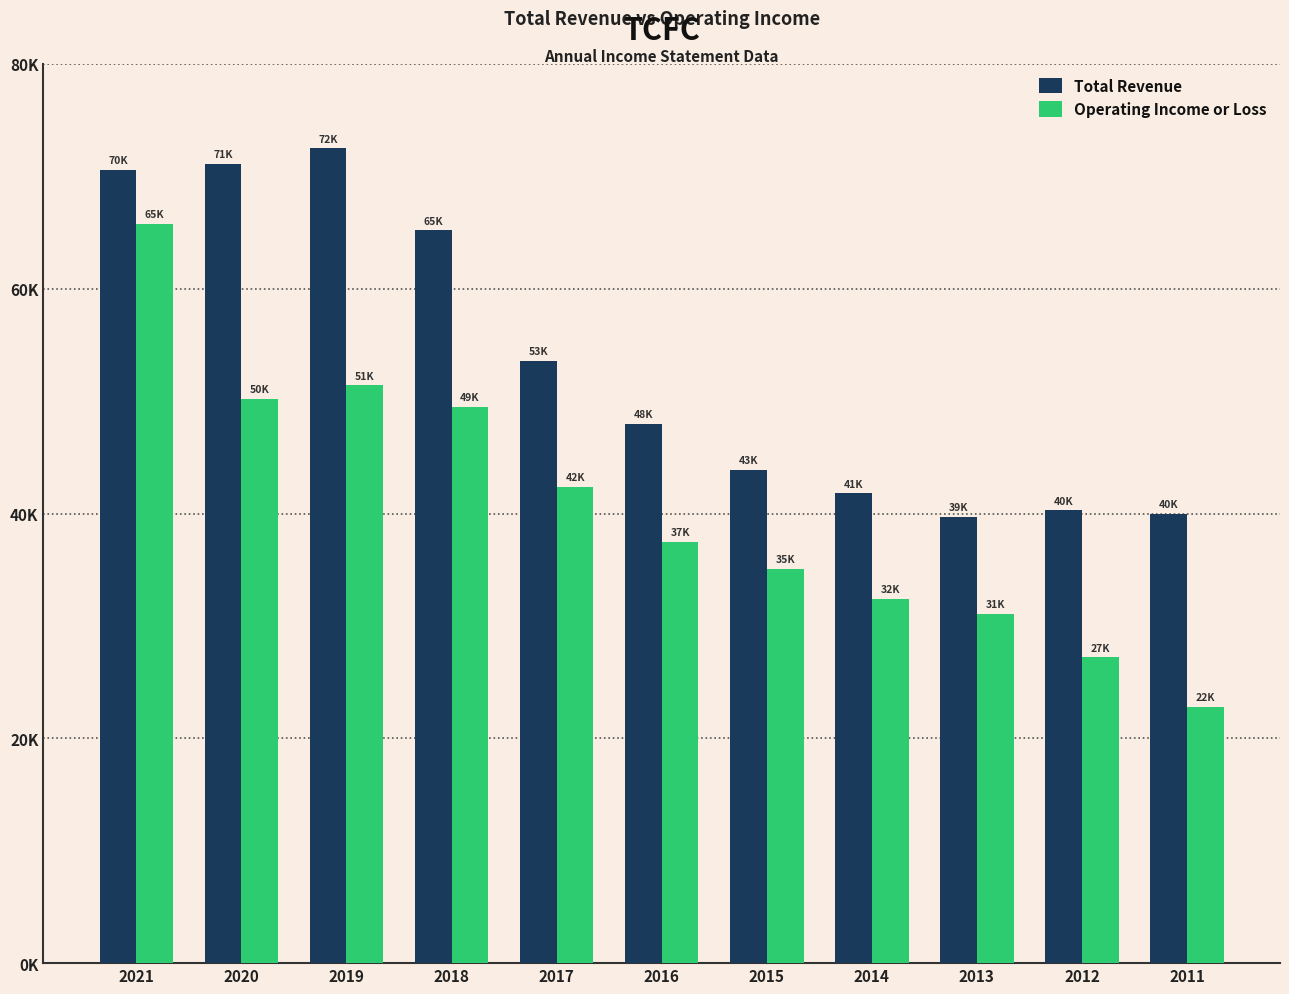

Where does the Total Revenue series first go above 48000?

2021